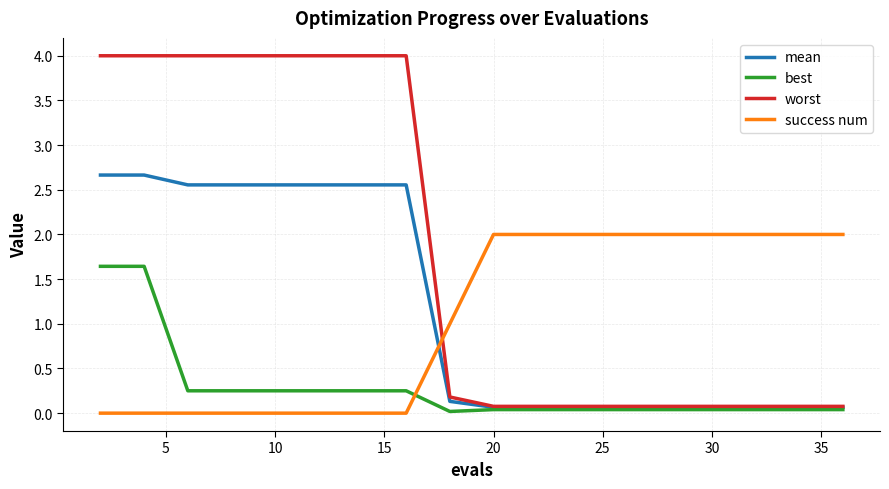

List the series in order of their peak value, lowest first.

best, success num, mean, worst